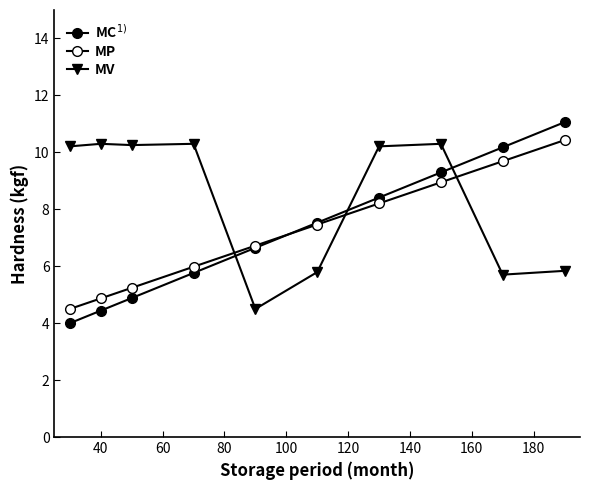

Which series has the largest range (max minus min)?

MC$^{1)}$